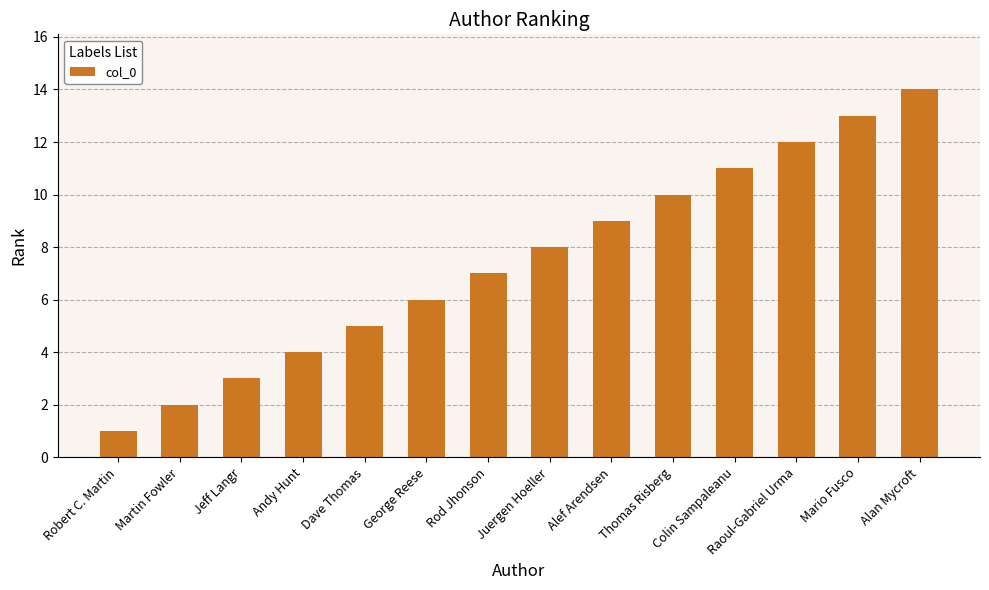

List the labels in order of value, largest first.

Alan Mycroft, Mario Fusco, Raoul-Gabriel Urma, Colin Sampaleanu, Thomas Risberg, Alef Arendsen, Juergen Hoeller, Rod Jhonson, George Reese, Dave Thomas, Andy Hunt, Jeff Langr, Martin Fowler, Robert C. Martin